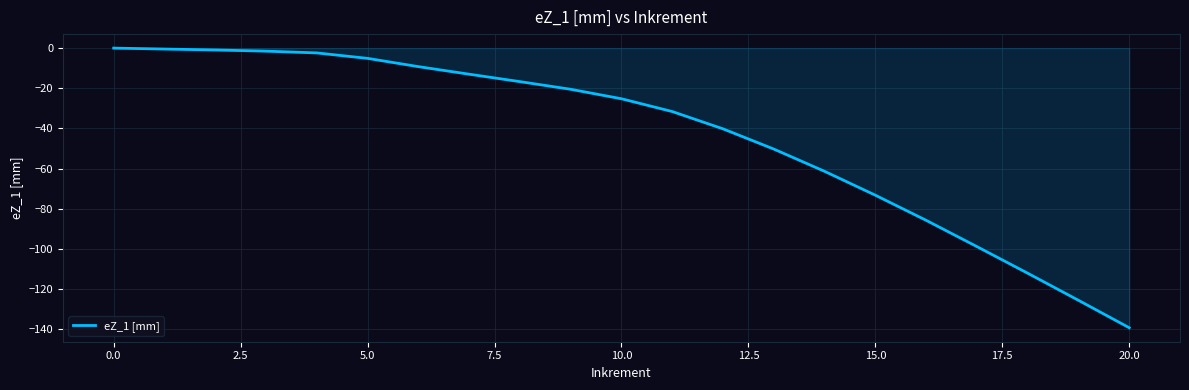

What is the minimum value shown in the chart?

-139.3